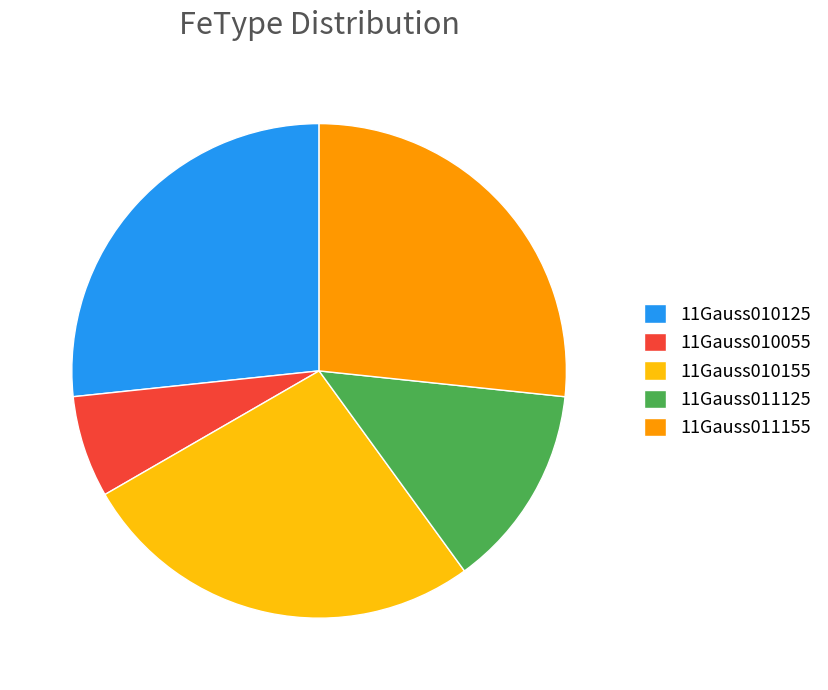

True or false: 11Gauss010055 accounts for 7% of the total.

True